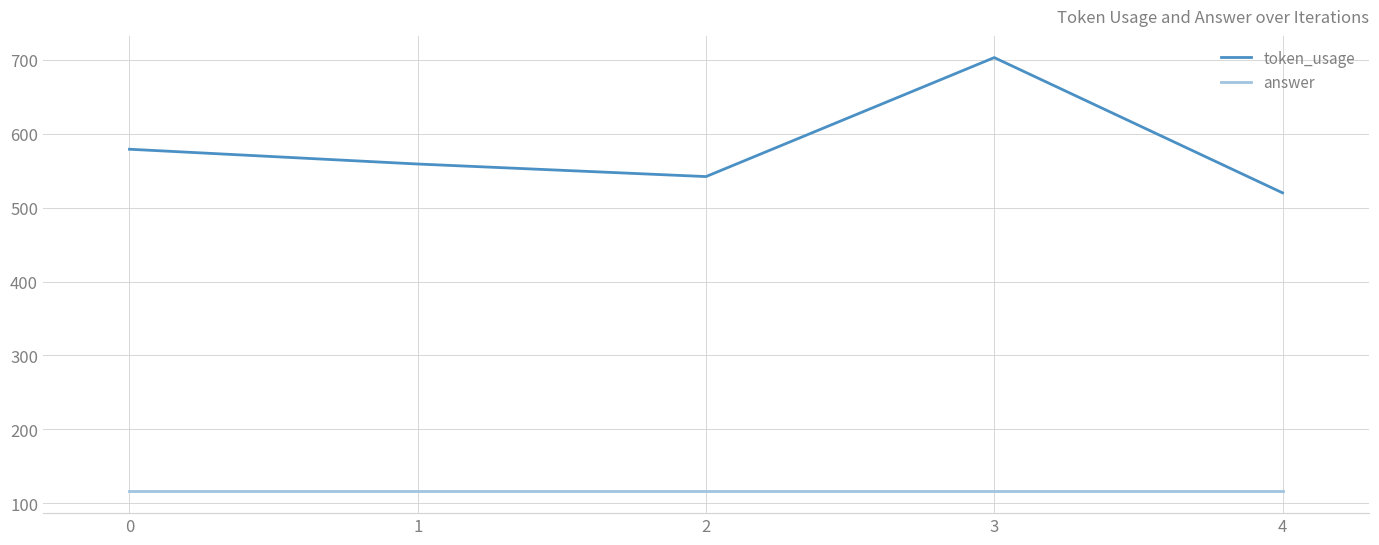

Reading left to right, list all the values displayed in this chart.

token_usage: 579	559	542	703	520
answer: 116	116	116	116	116